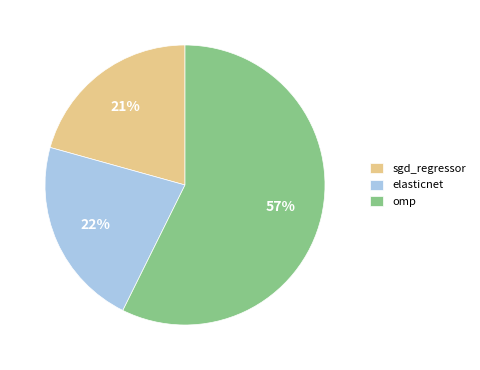

To the nearest percent, what is the difference between the omp and elasticnet slice percentages?

35%